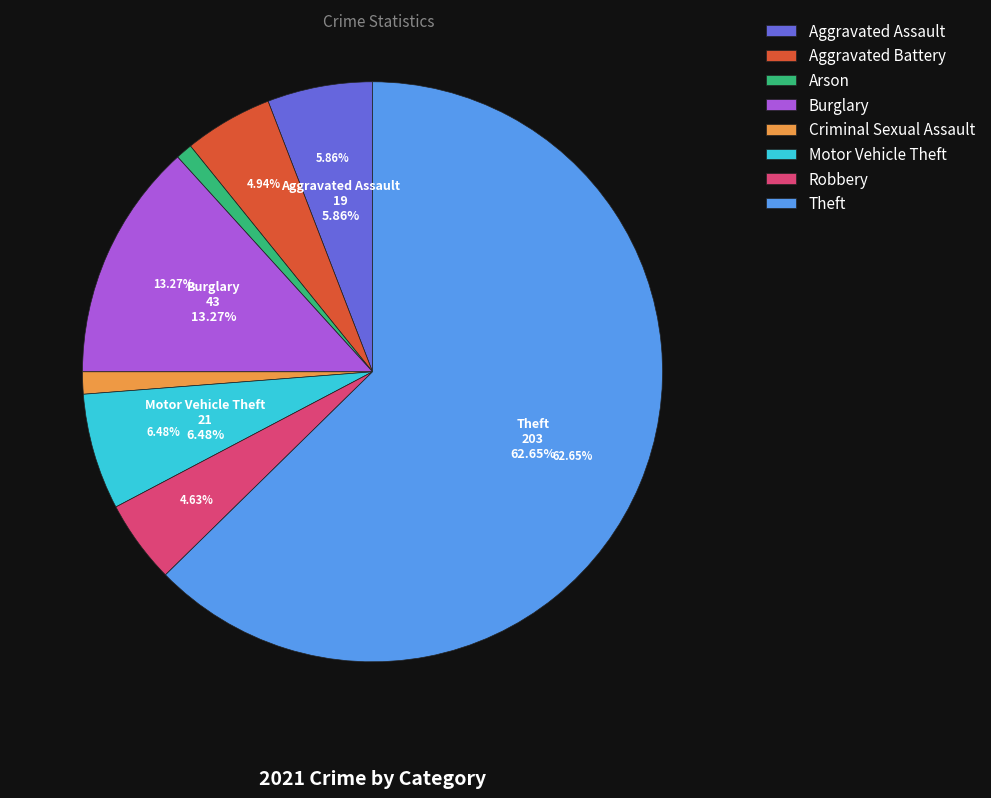

Rank the categories by value from highest to lowest.

Theft, Burglary, Motor Vehicle Theft, Aggravated Assault, Aggravated Battery, Robbery, Criminal Sexual Assault, Arson